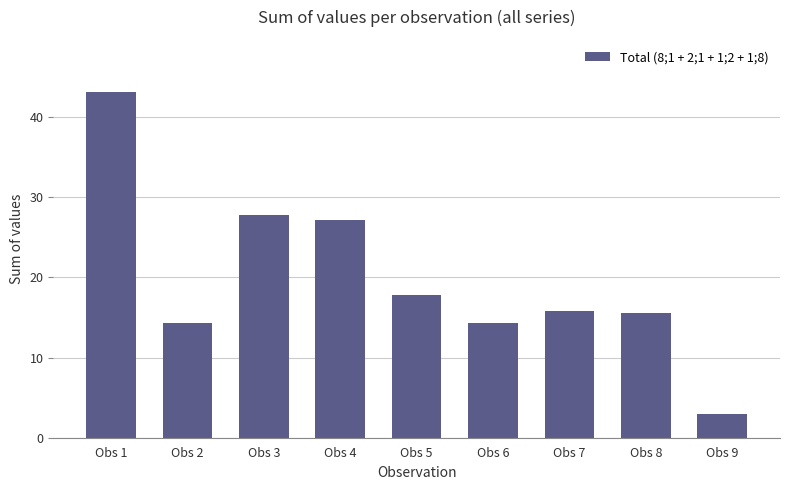

What is the value of the 5th bar from the left?

17.8